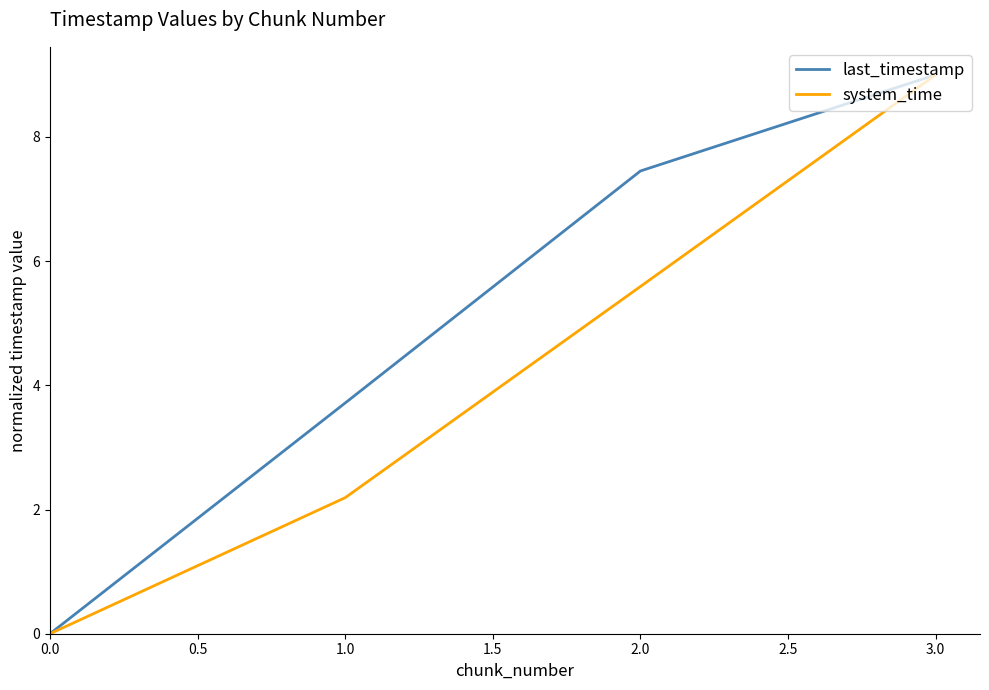

True or false: system_time has more than 2 points higher than both neighbors.

False